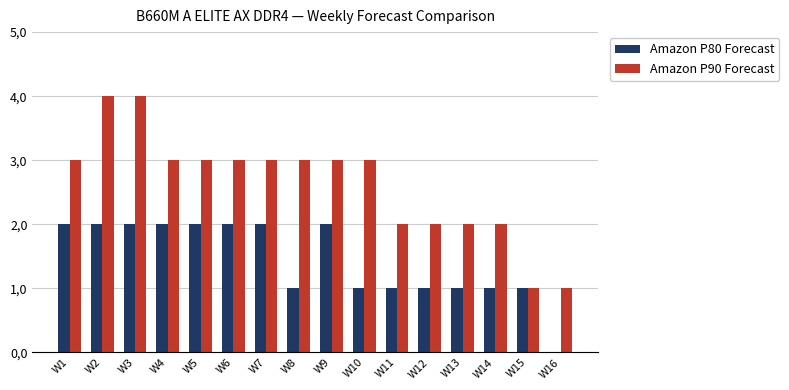

List the series in order of their peak value, lowest first.

Amazon P80 Forecast, Amazon P90 Forecast